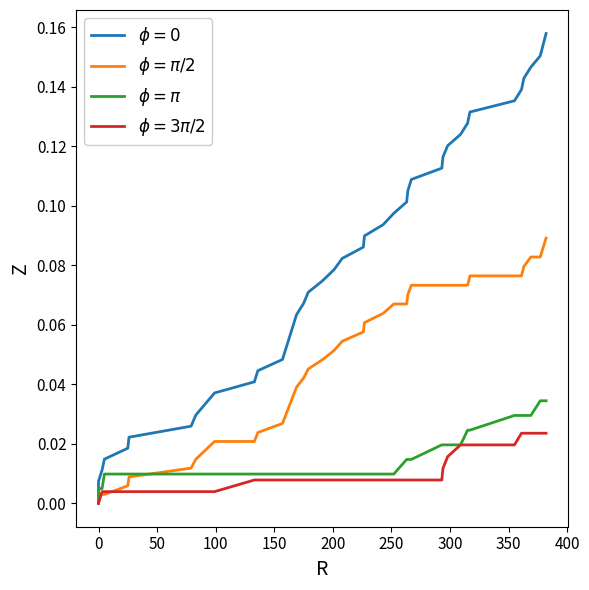

True or false: $\phi = \pi$ has more than 0 points higher than both neighbors.

False